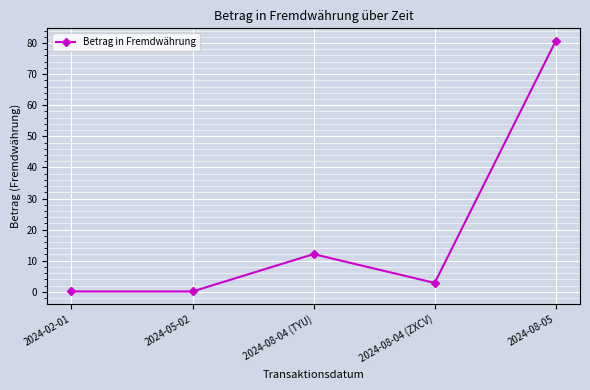

Reading left to right, list all the values displayed in this chart.

2024-02-01=0.1	2024-05-02=0.1	2024-08-04 (TYU)=12.1	2024-08-04 (ZXCV)=2.9	2024-08-05=80.7